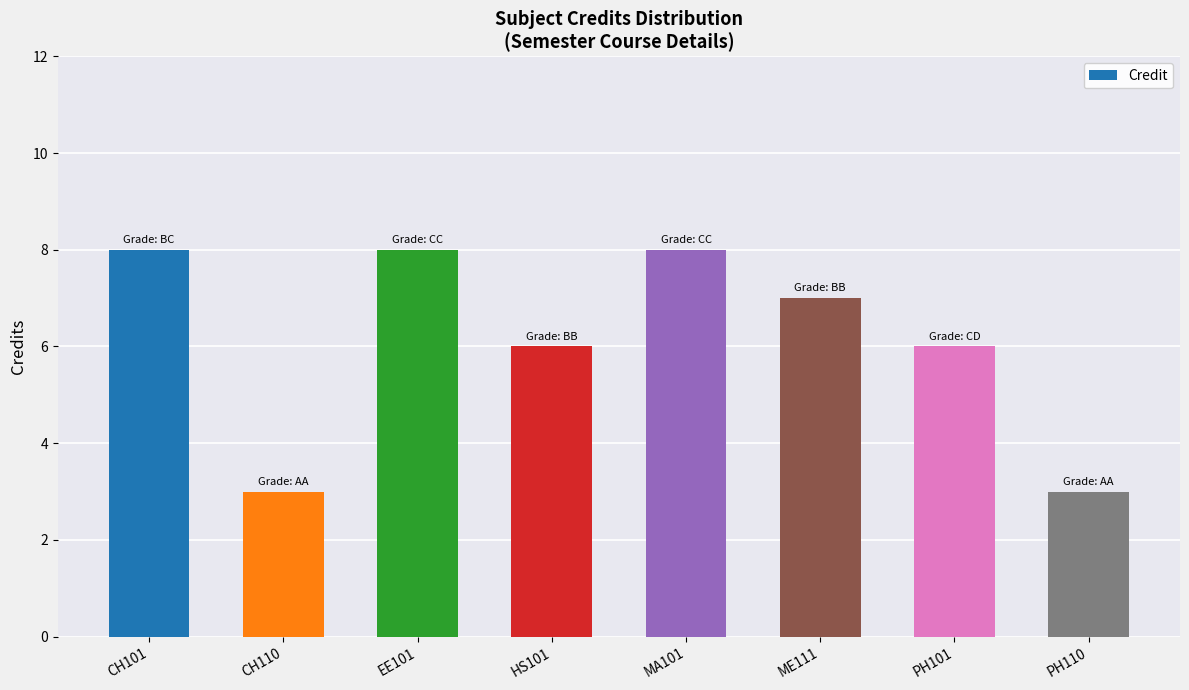

What is the minimum value shown in the chart?

3